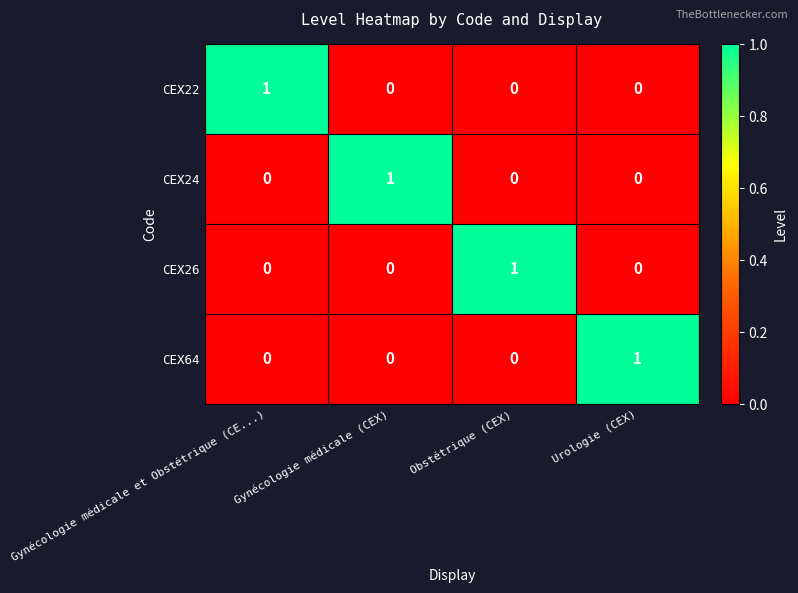

The CEX64 series shows -1 at Gynécologie médicale et Obstétrique (CE...). True or false?

False